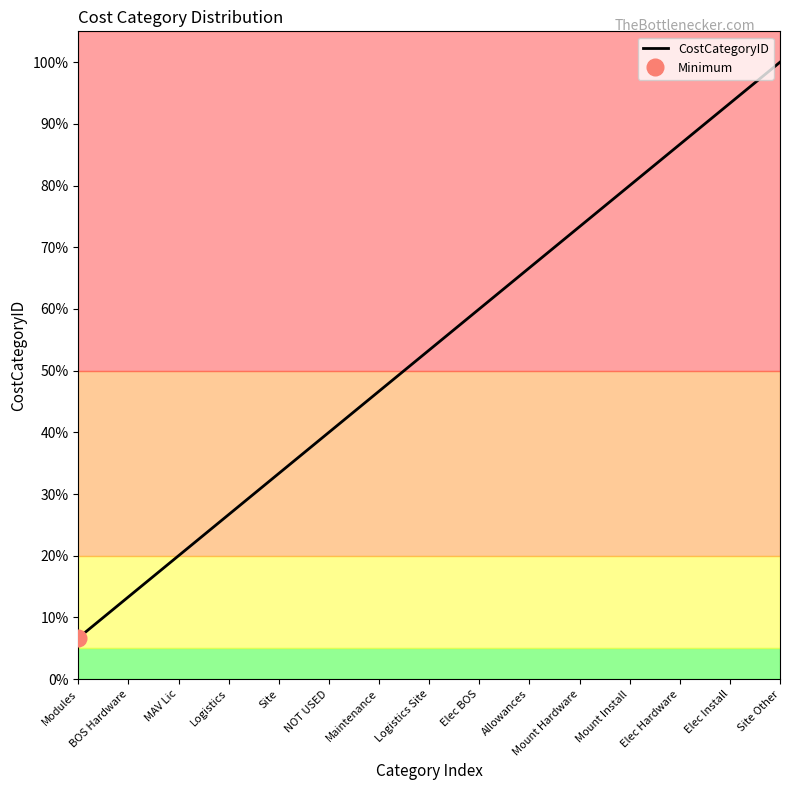

What is the label of the 8th point from the left?

Logistics Site